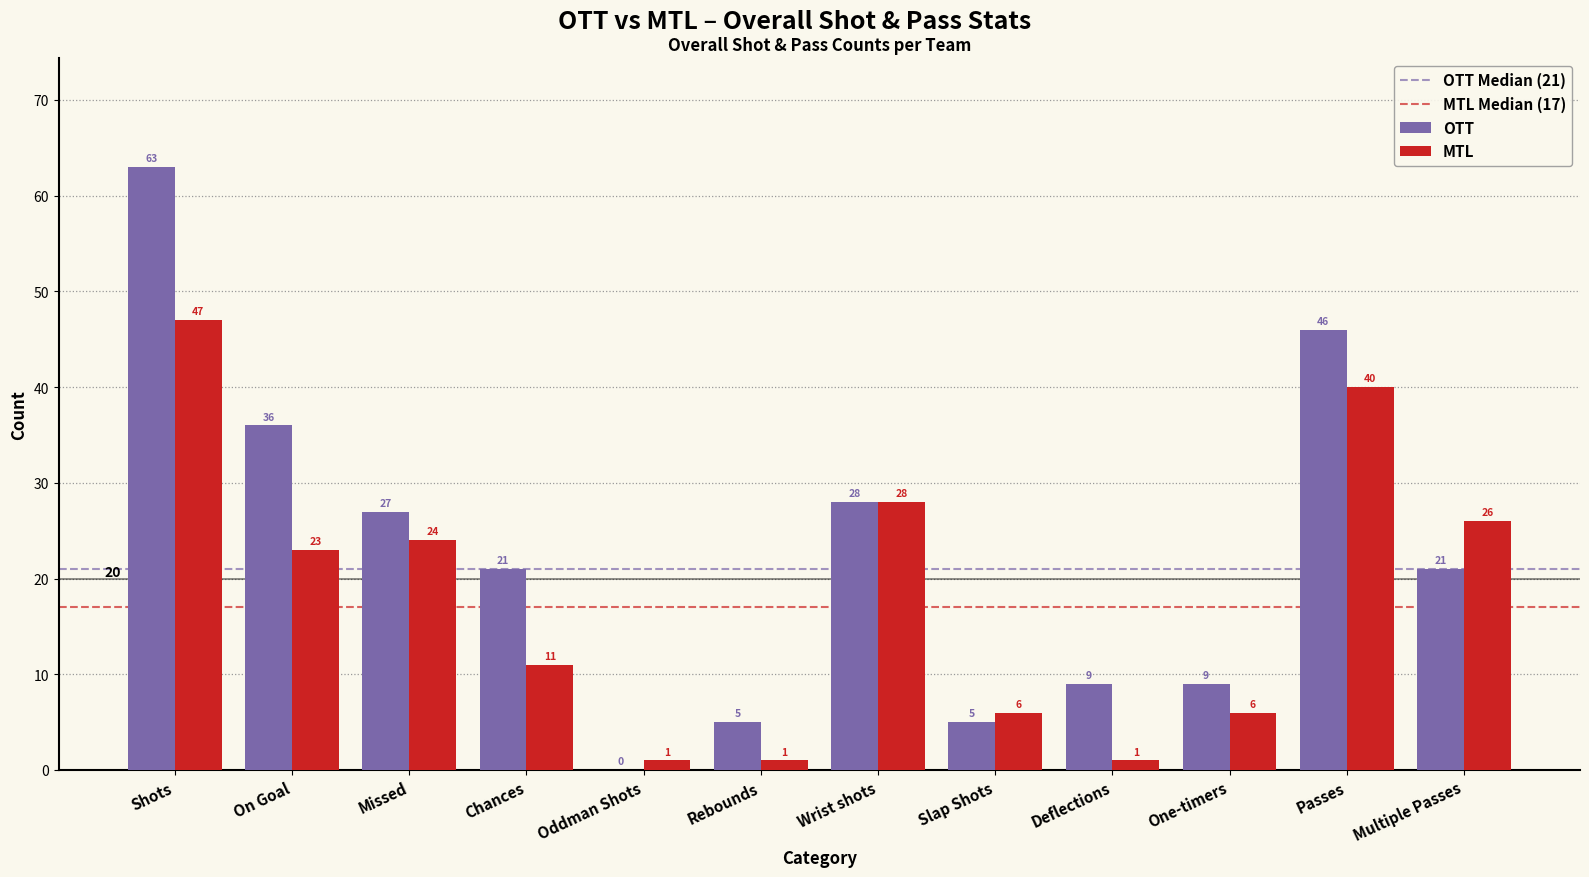

Reading right to left, list all the values displayed in this chart.

OTT: Multiple Passes=21	Passes=46	One-timers=9	Deflections=9	Slap Shots=5	Wrist shots=28	Rebounds=5	Oddman Shots=0	Chances=21	Missed=27	On Goal=36	Shots=63
MTL: Multiple Passes=26	Passes=40	One-timers=6	Deflections=1	Slap Shots=6	Wrist shots=28	Rebounds=1	Oddman Shots=1	Chances=11	Missed=24	On Goal=23	Shots=47